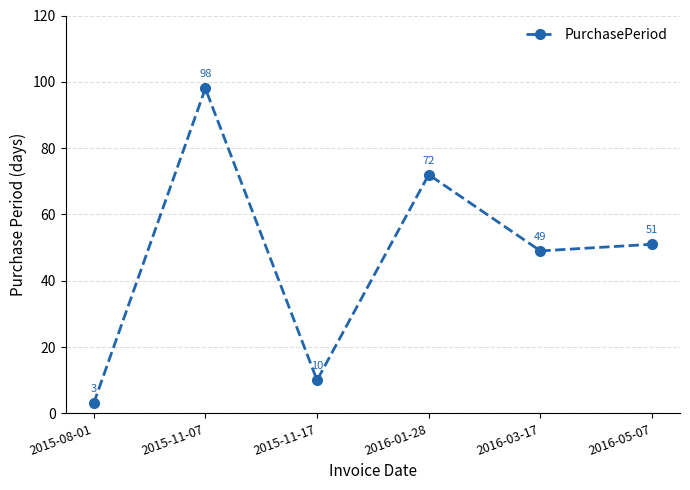

What is the value of the 5th point from the left?

49